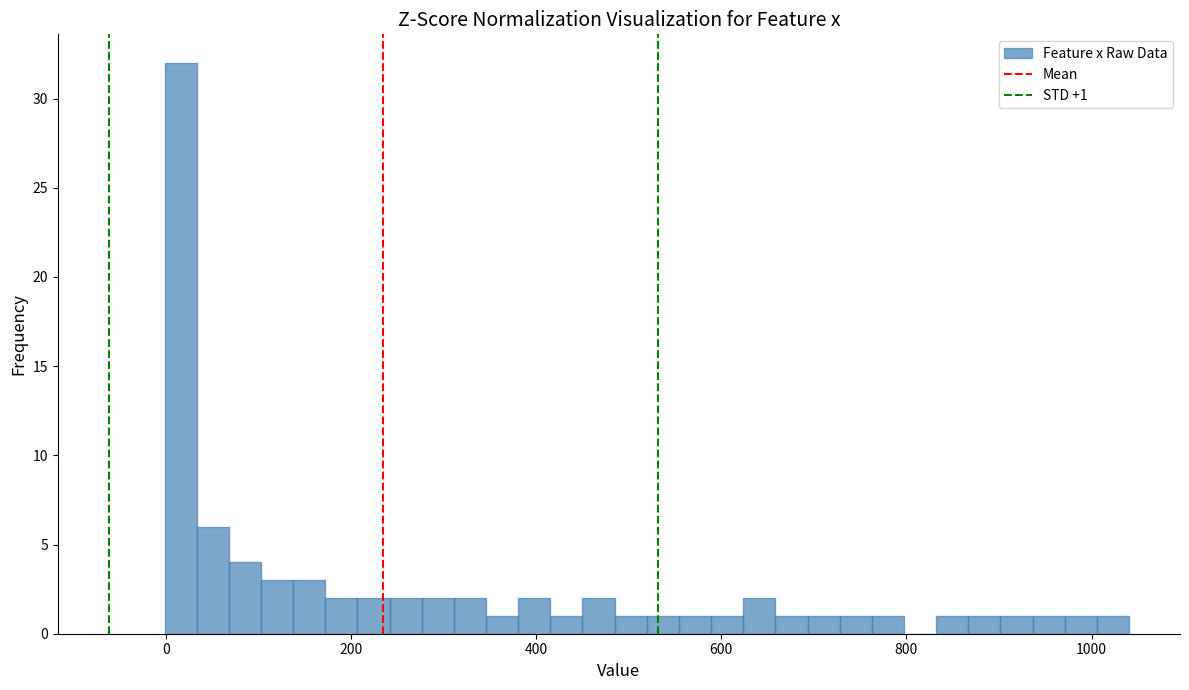

Read against the x-axis, roughly where is the centre of the tallest bar?

20